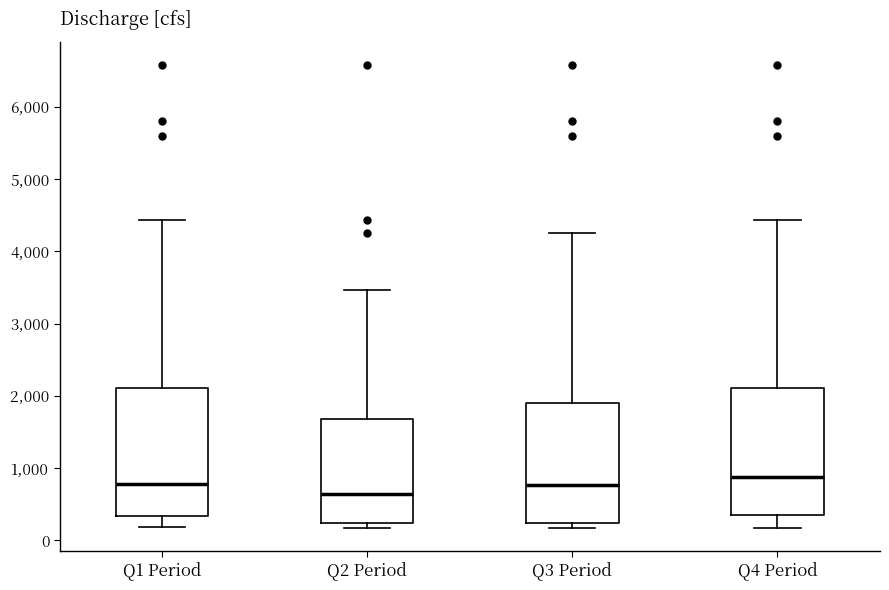

Reading left to right, read every box against the y-axis: the position of its median line, the range the box covers, and the ends of its whiskers. The values are not printed on the chart, so give them approximately, as read against the axis.

Q1 Period: median 800, box 300 to 2100, whiskers 200 to 4400
Q2 Period: median 600, box 200 to 1700, whiskers 200 (just below the box's lower edge) to 3500
Q3 Period: median 800, box 200 to 1900, whiskers 200 (just below the box's lower edge) to 4300
Q4 Period: median 900, box 400 to 2100, whiskers 200 to 4400